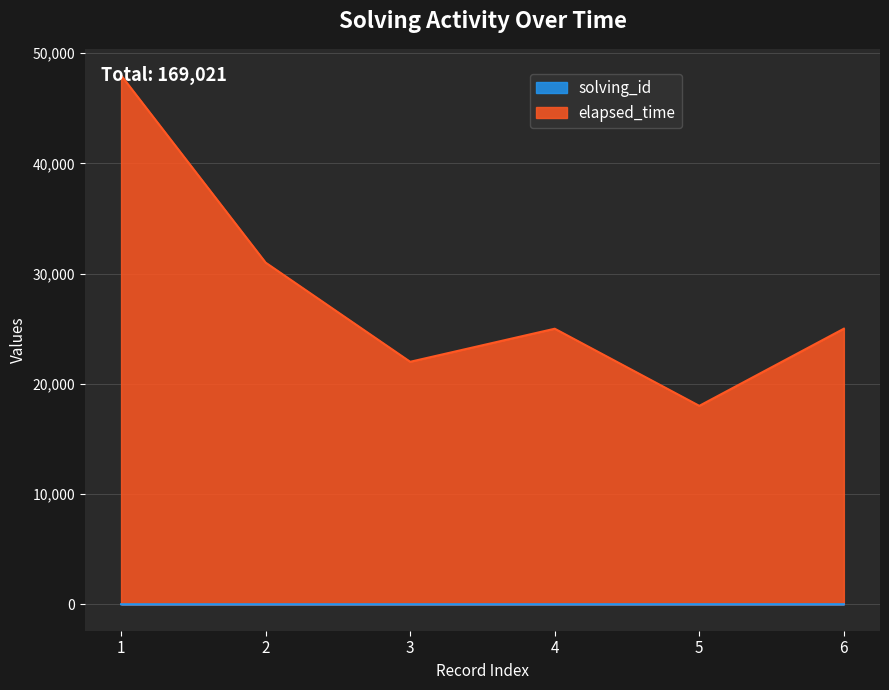

True or false: elapsed_time has more than 0 interior local peaks.

True